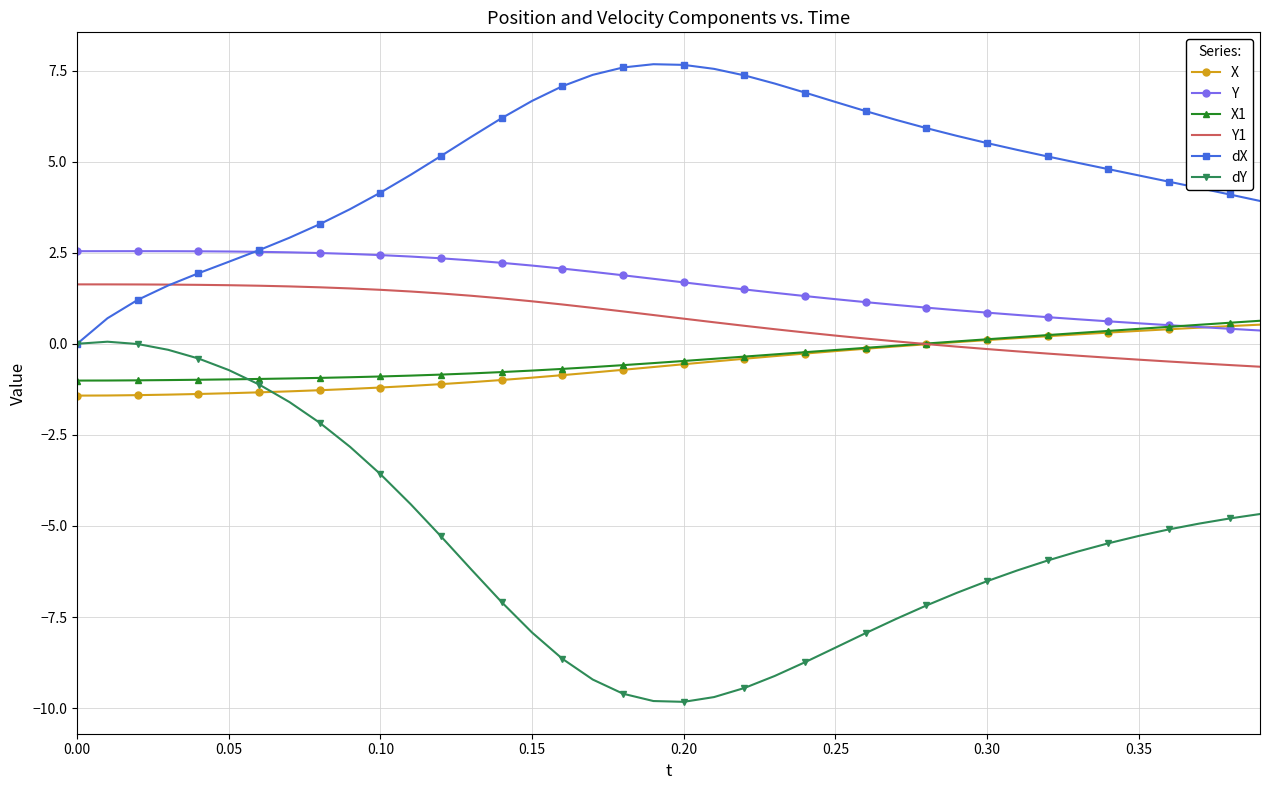

Which series has the largest total across all categories?

dX